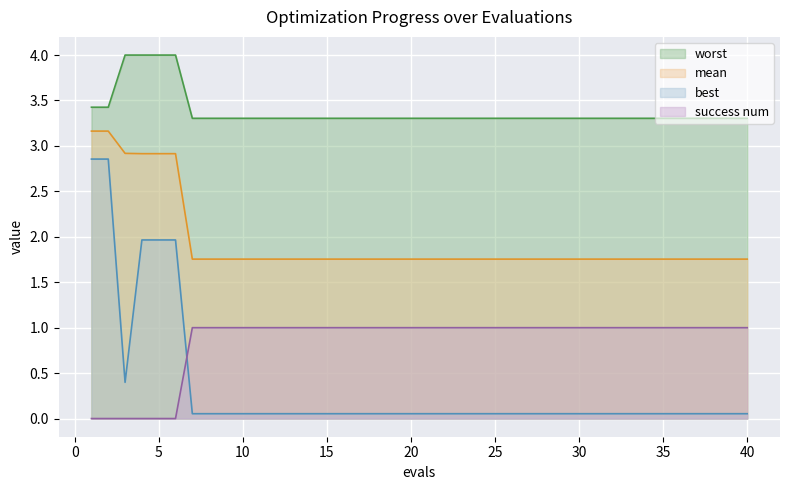

Rank the categories by success num value from highest to lowest.

7, 8, 9, 10, 11, 12, 13, 14, 15, 16, 17, 18, 19, 20, 21, 22, 23, 24, 25, 26, 27, 28, 29, 30, 31, 32, 33, 34, 35, 36, 37, 38, 39, 40, 1, 2, 3, 4, 5, 6